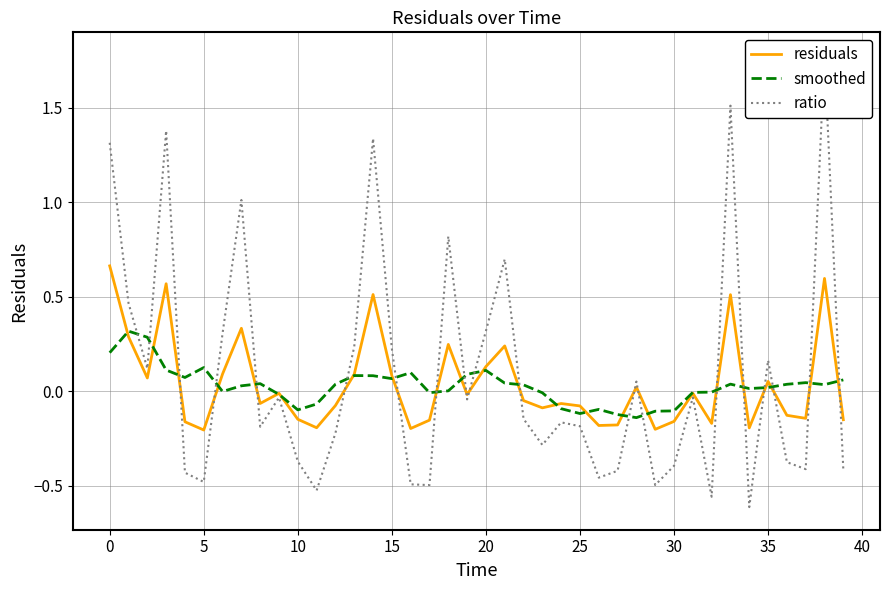

What is the total value across all series at 18?

1.1